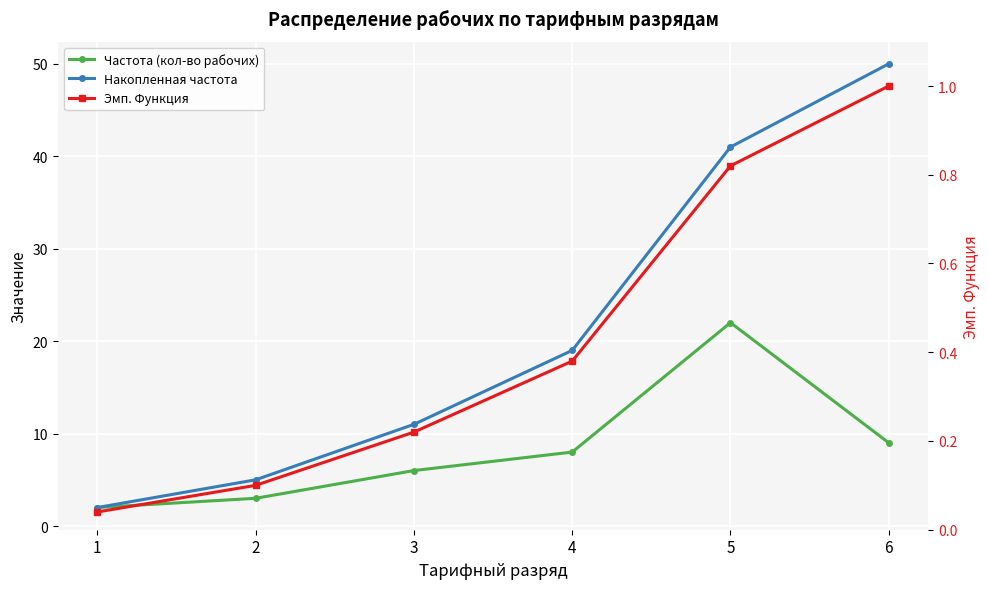

What is the sum of the Эмп. Функция values at 6 and 4?

1.4